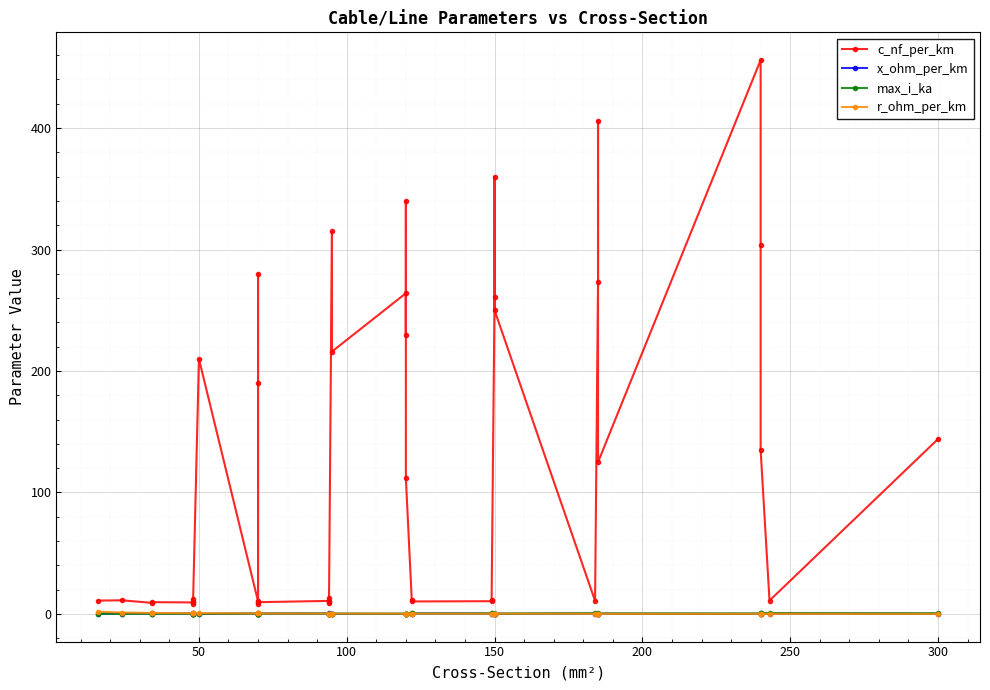

At how many categories does at least one series exceed 185?

15